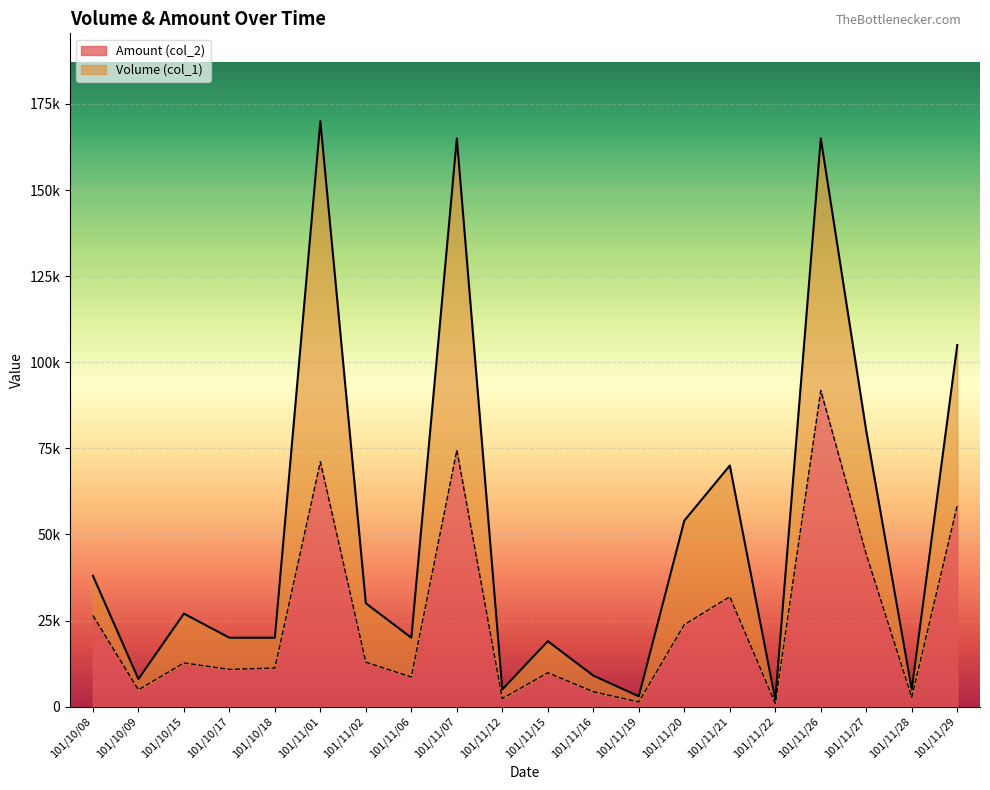

True or false: Amount (col_2) and Volume (col_1) cross at least once.

False